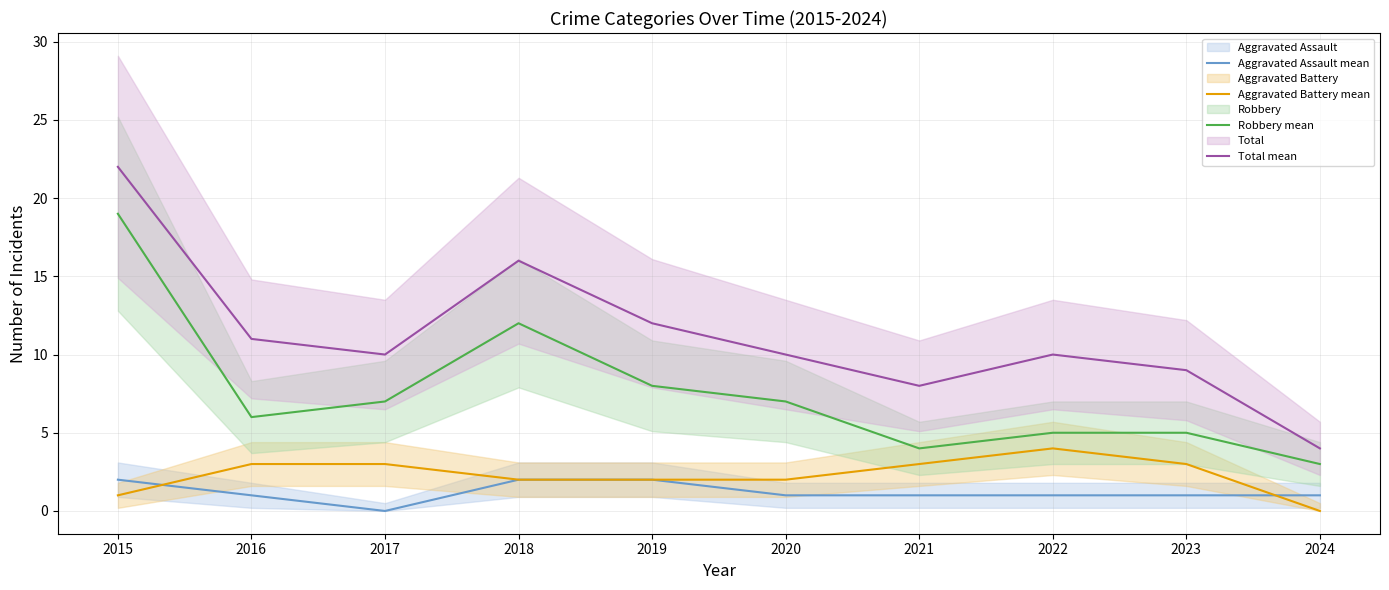

Is it true that Robbery mean equals 1 at 2024?

False